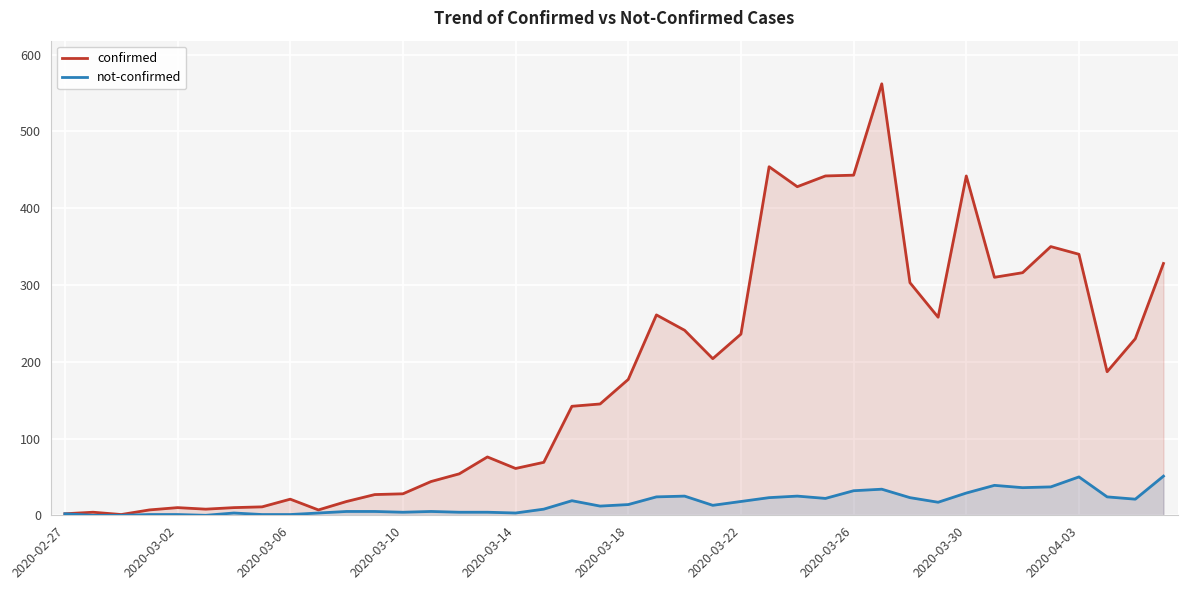

True or false: not-confirmed and confirmed cross at least once.

False